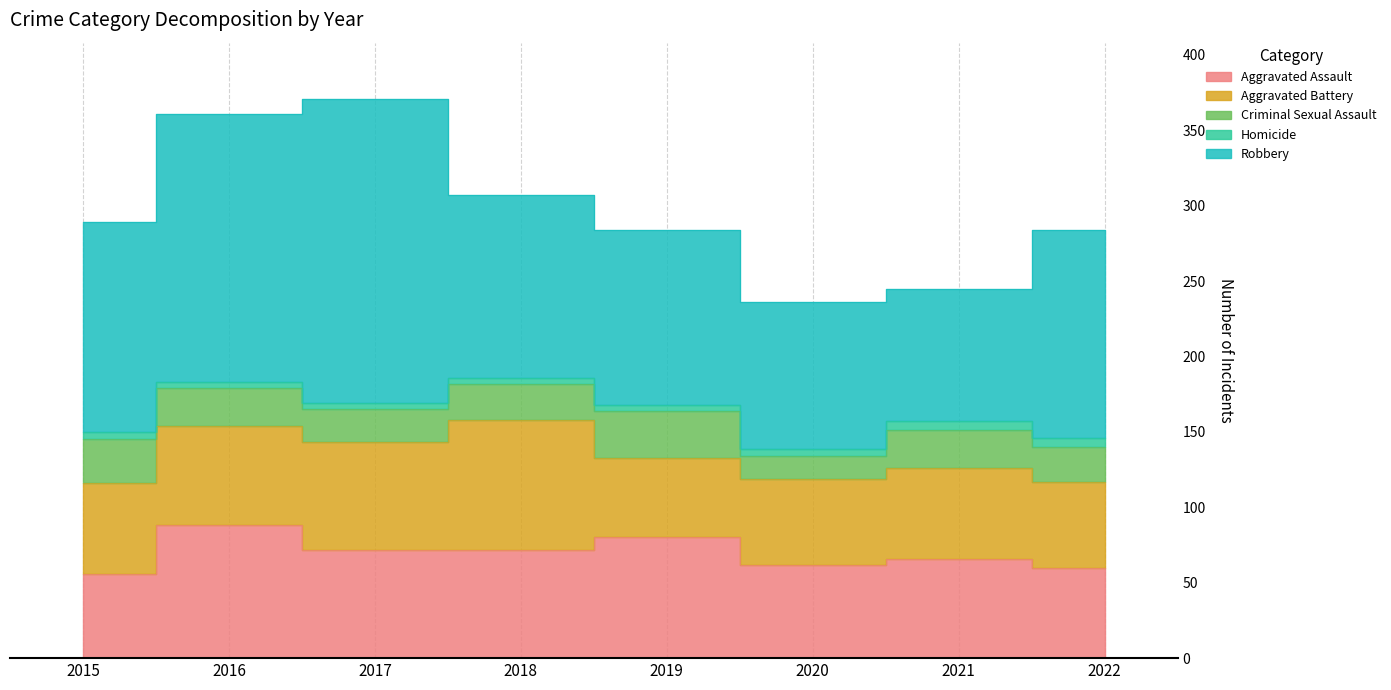

True or false: Homicide has more than 1 points higher than both neighbors.

False